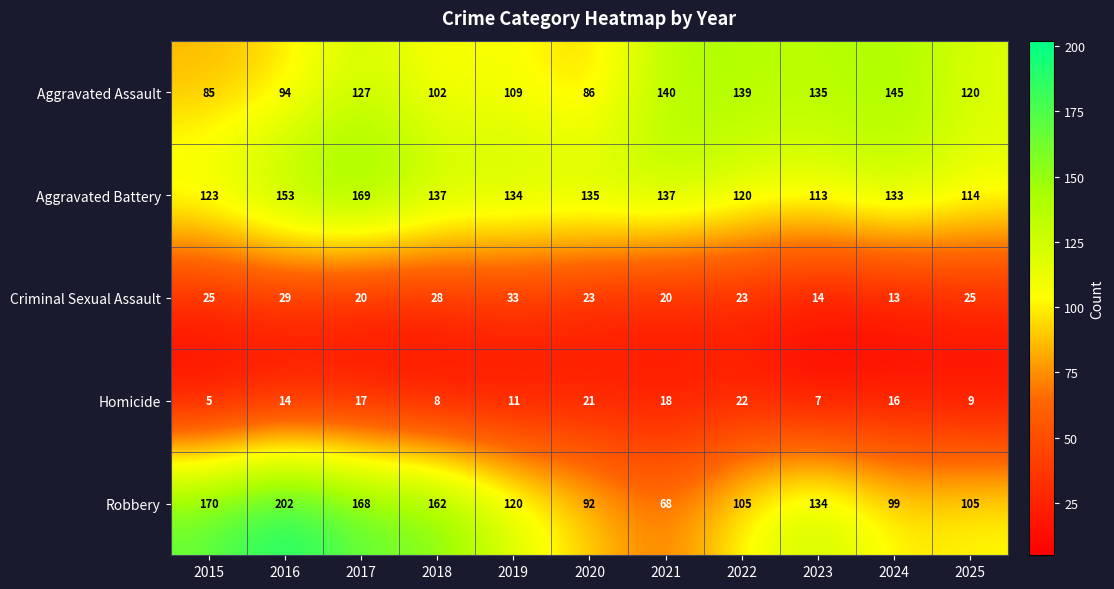

What is the difference between the maximum and second lowest values in the Aggravated Battery series?

55